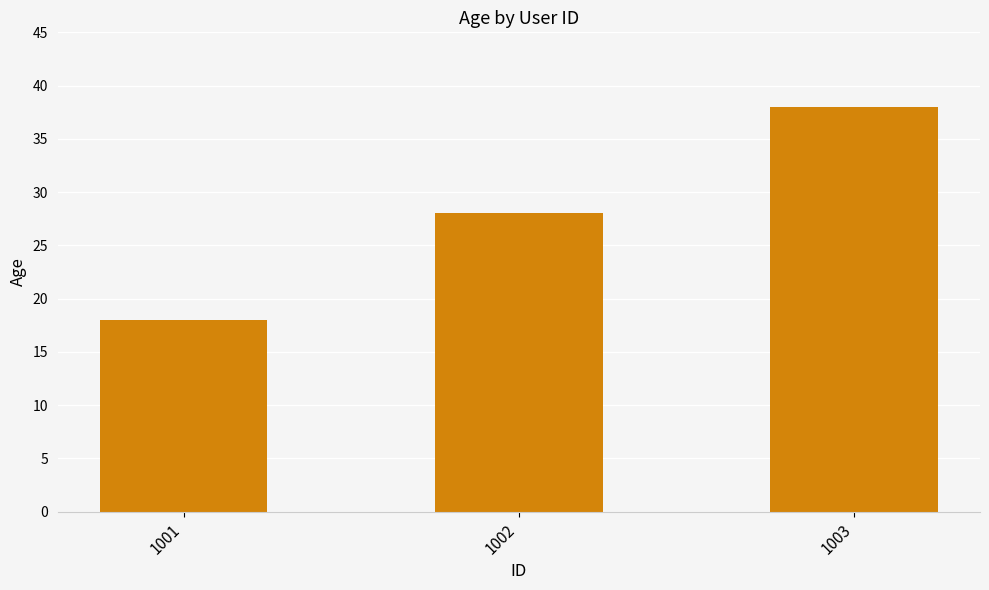

What is the value of the 1st bar from the left?

18